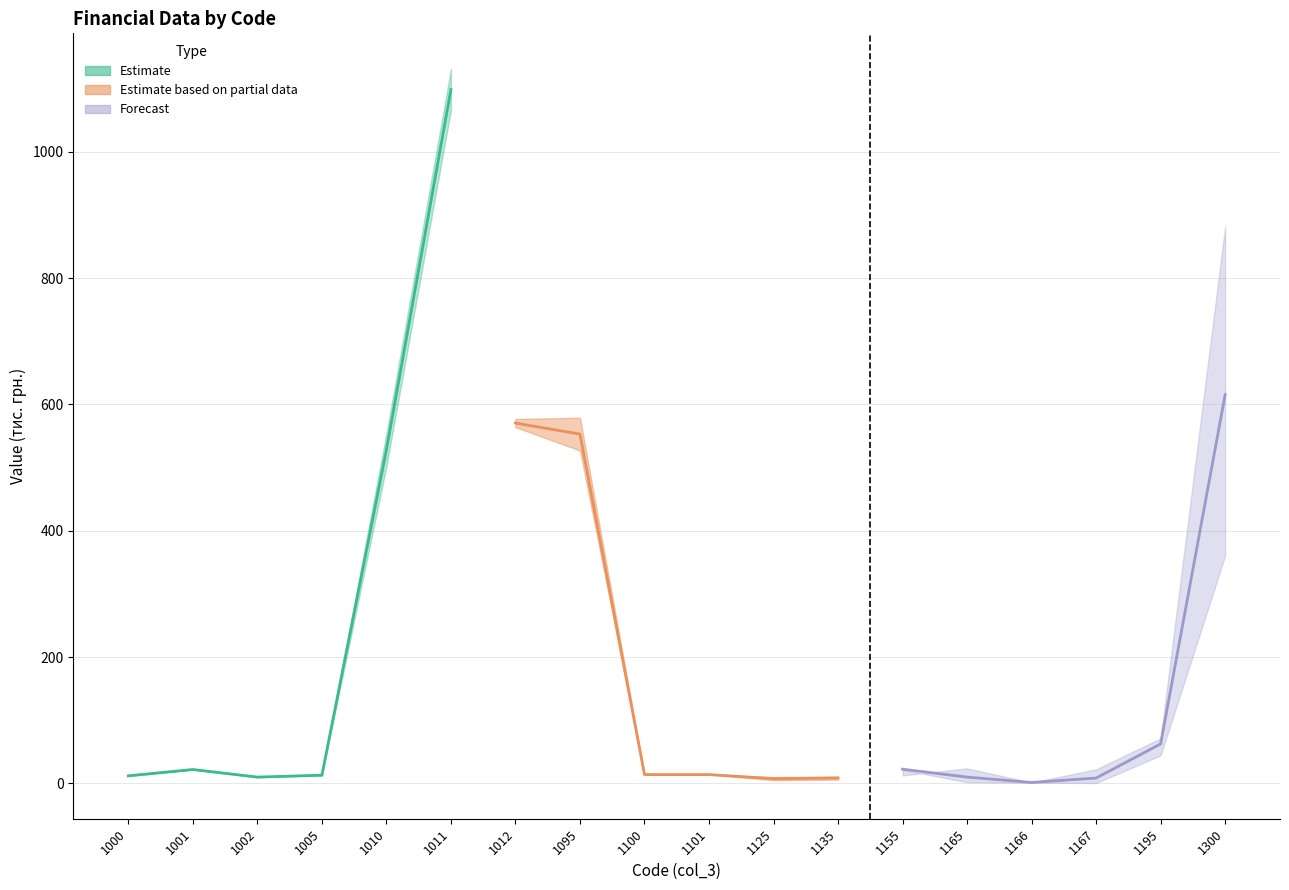

True or false: col_4 has a value of 20 at 1000.

False